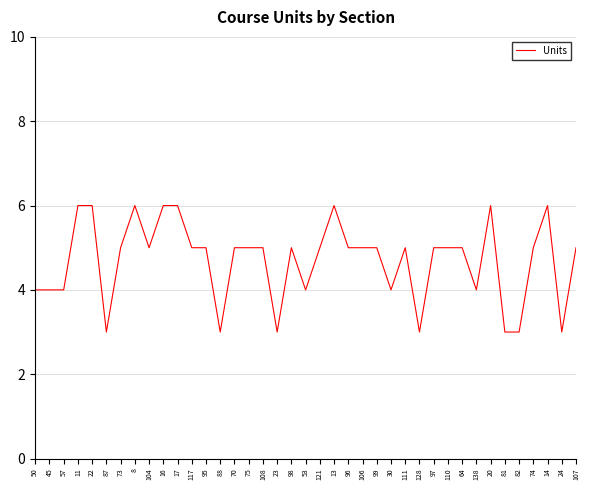

What position from the right is 73?

33